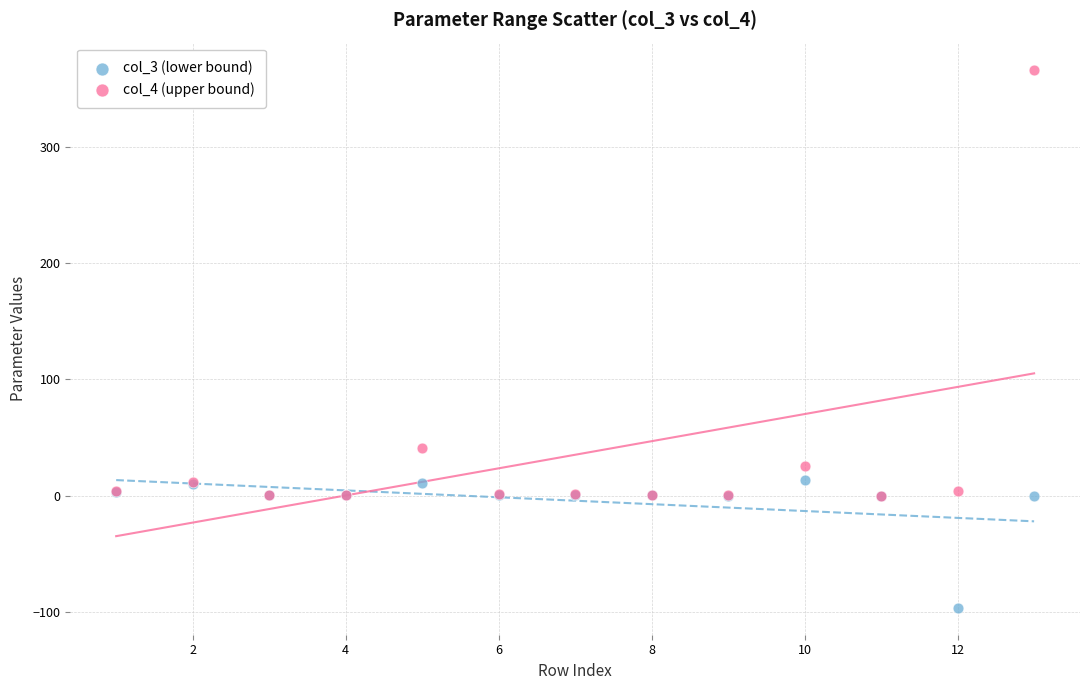

Across all series, what Y value is closest to 135?

41.3